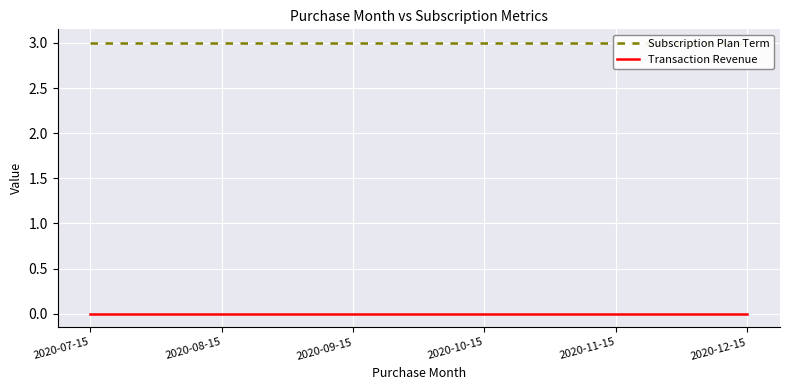

Rank the categories by Transaction Revenue value from highest to lowest.

2020-07-15, 2020-08-15, 2020-09-15, 2020-10-15, 2020-11-15, 2020-12-15